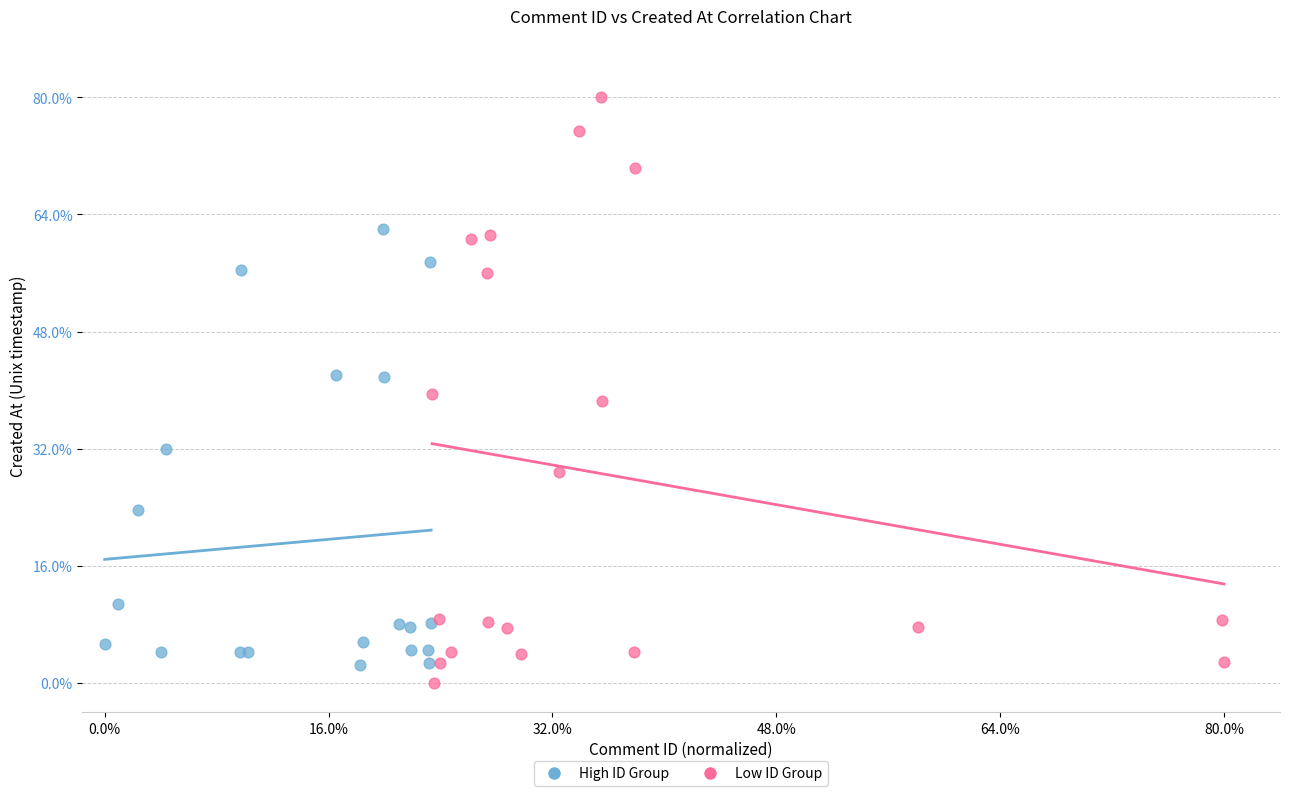

What are all the series names shown in the legend?

High ID Group, Low ID Group